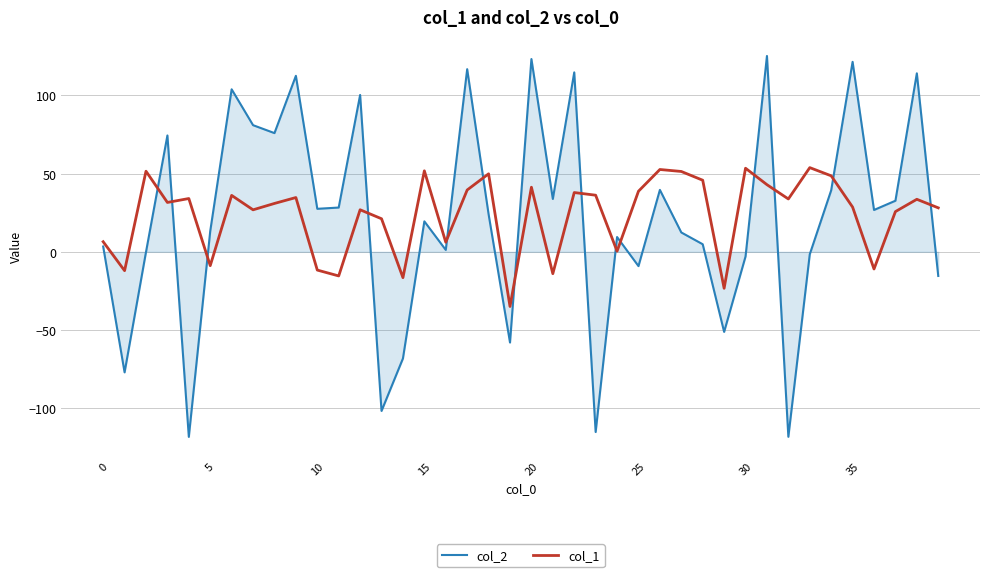

How many interior local peaks does the col_2 series have?

13